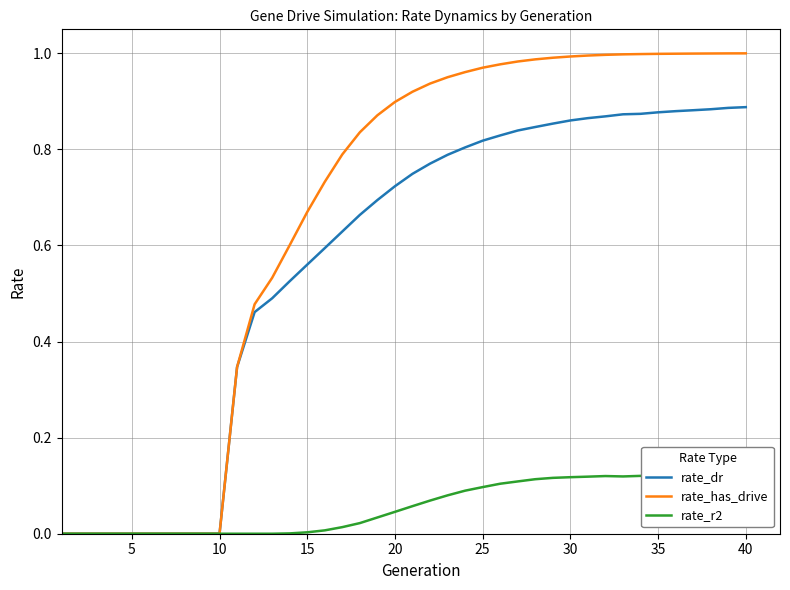

Rank the series by their maximum value, from highest to lowest.

rate_has_drive, rate_dr, rate_r2